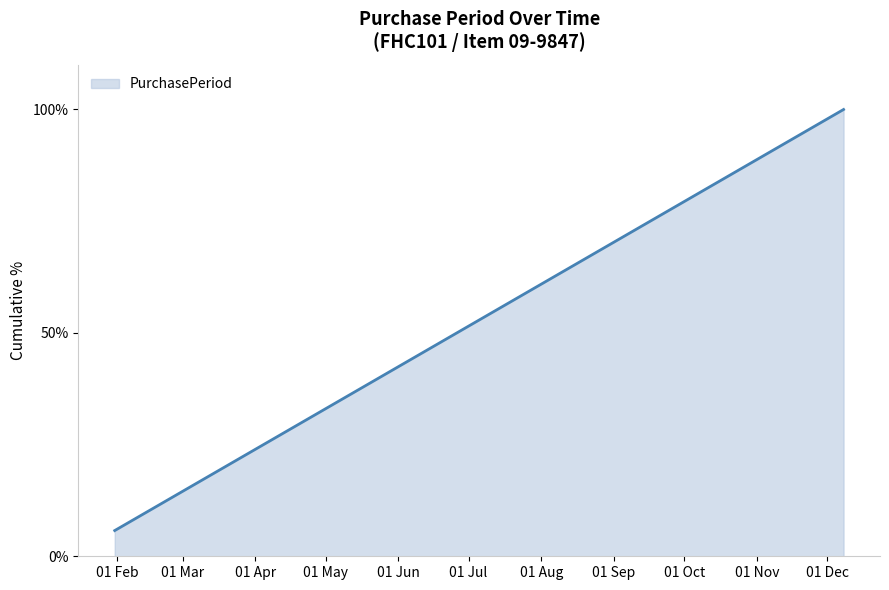

What is the greatest value displayed?

100.0